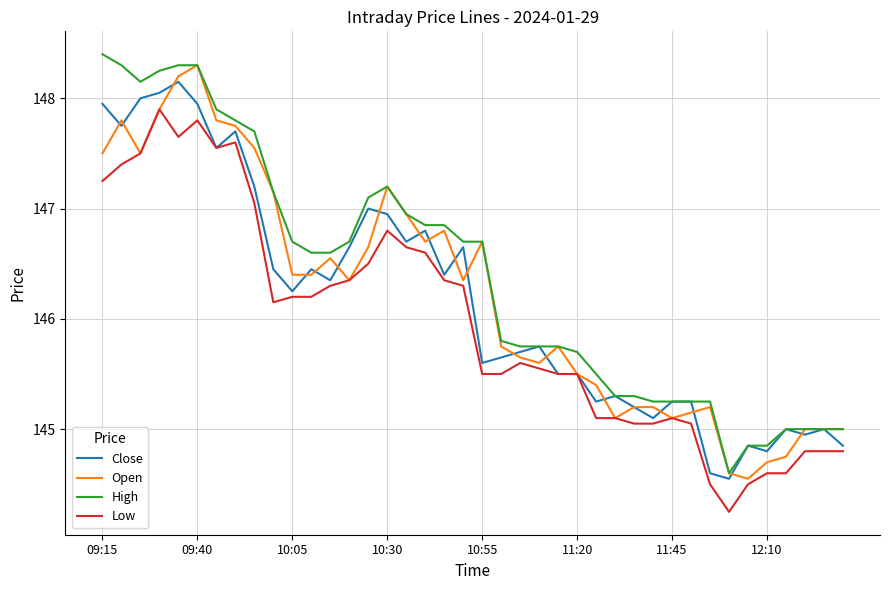

True or false: High and Low intersect in this chart.

False